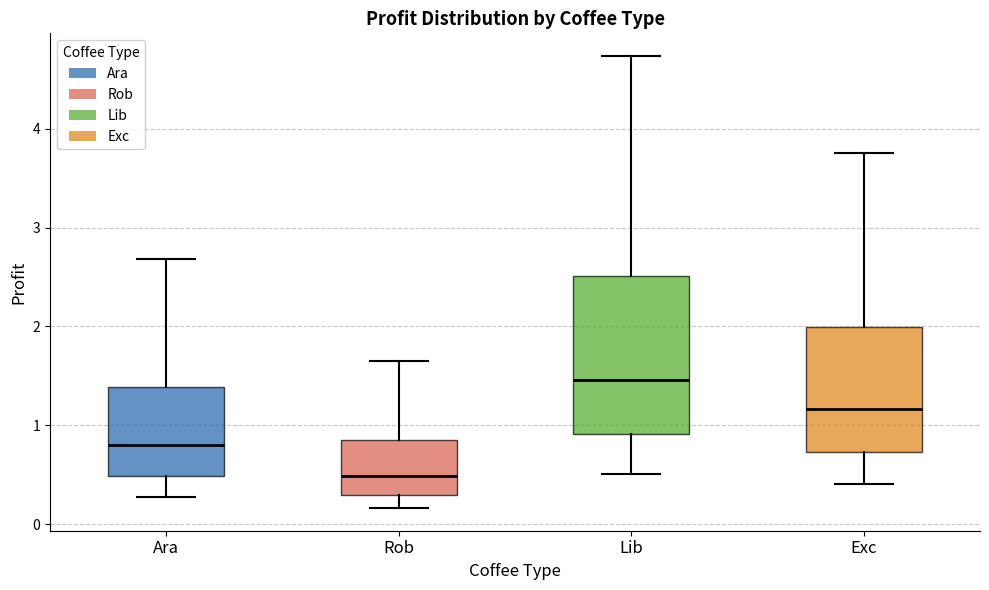

Which box's median line is the highest?

Lib